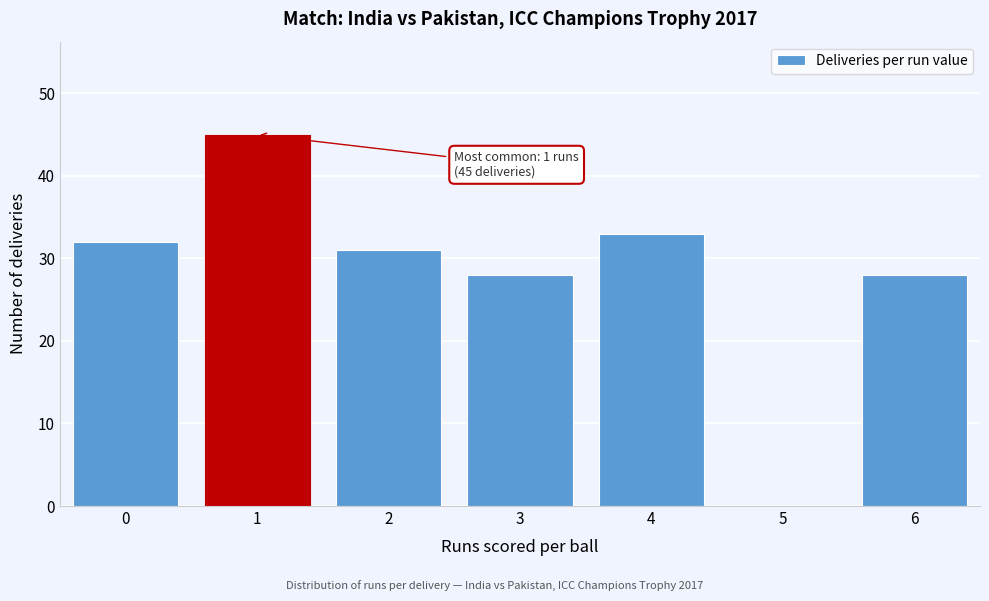

Reading left to right, list all the values displayed in this chart.

0=32	1=45	2=31	3=28	4=33	5=0	6=28